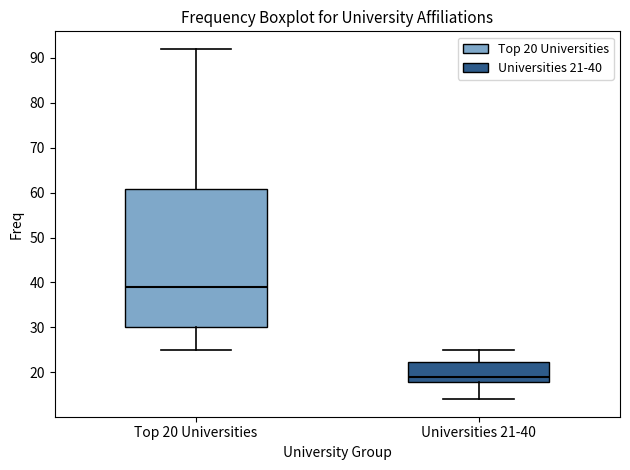

Which box is the tallest, from its lower edge to its upper edge?

Top 20 Universities